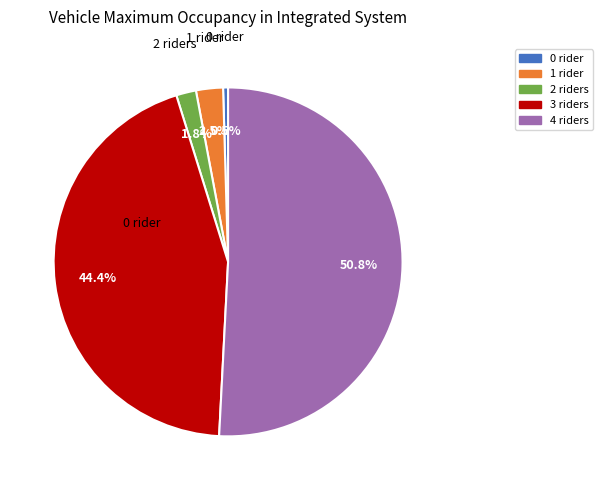

Is there any slice that represents more than half of the pie?

Yes